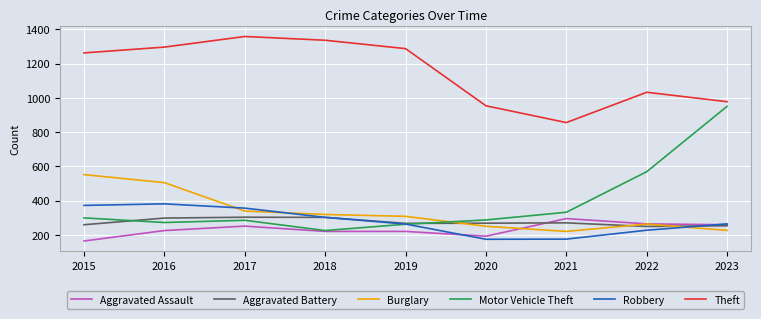

The value of Burglary at 2015 is 210. True or false?

False